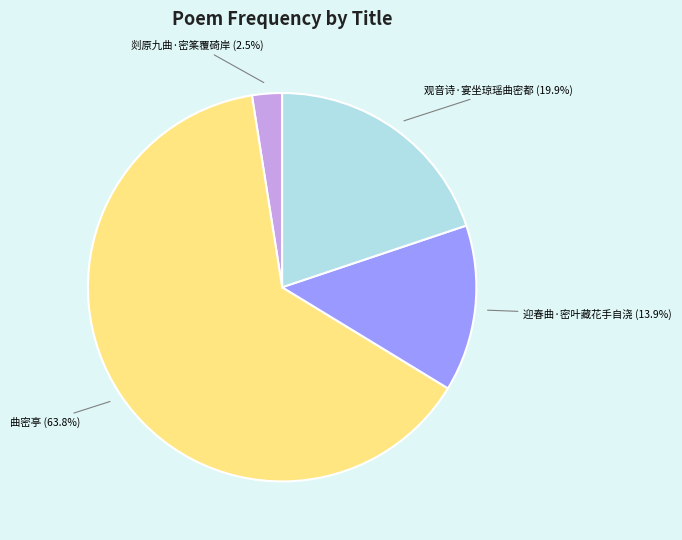

Does any single category account for the majority?

Yes